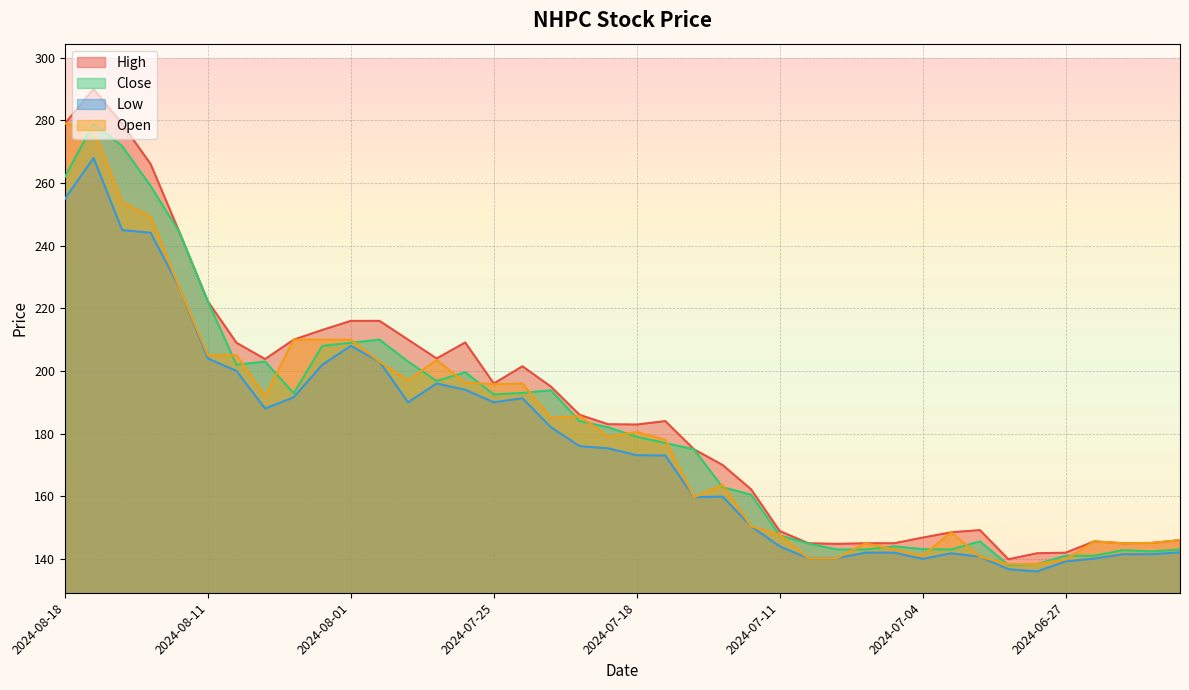

What is the sum of the High values at 2024-07-31 and 2024-07-18?

398.9